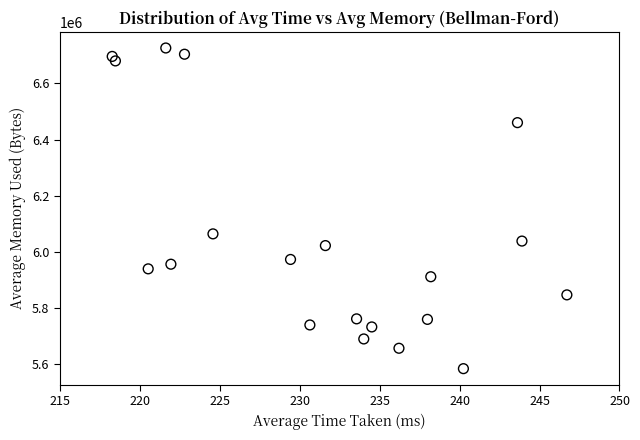

What is the range of Y values (max minus min)?

1143358.0